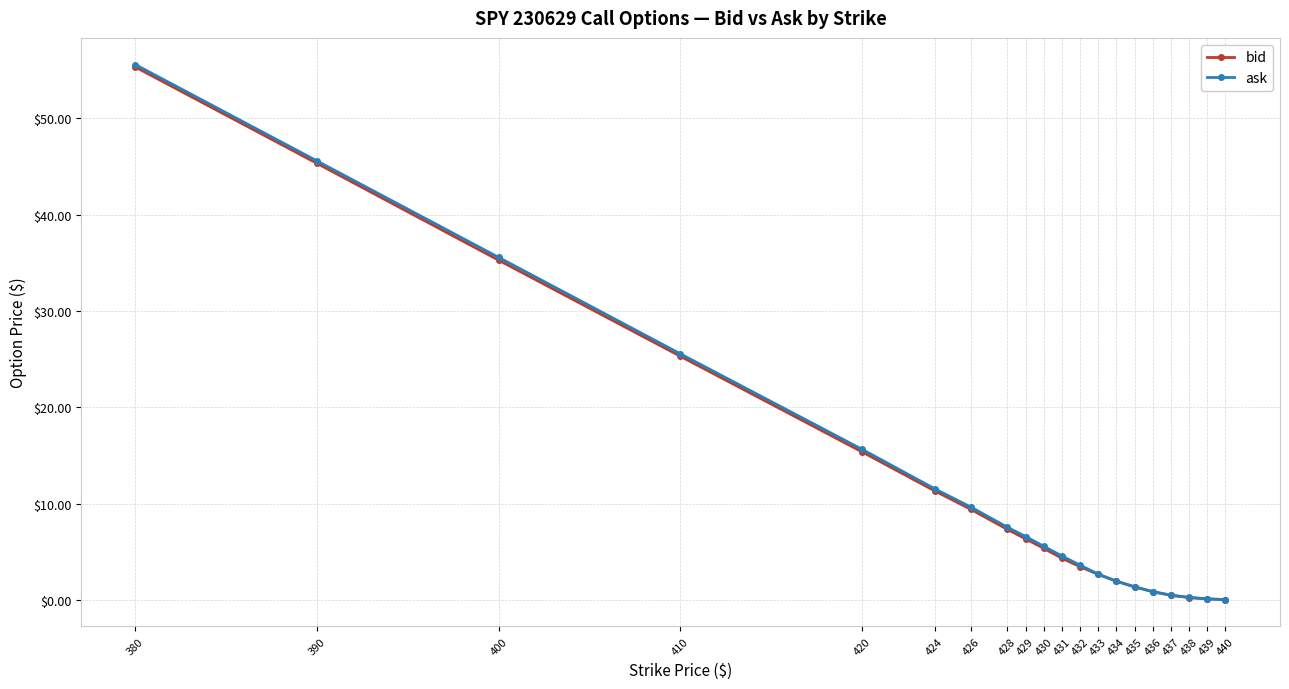

What are all the series names shown in the legend?

bid, ask